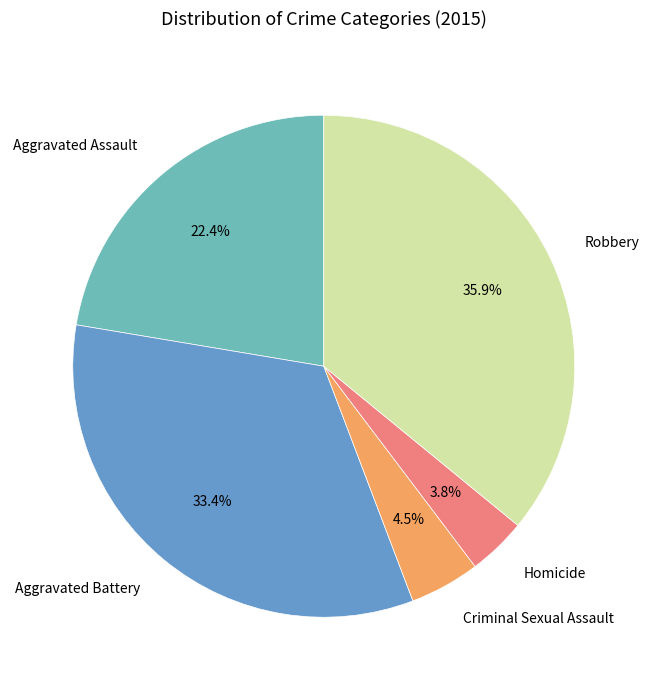

Is it true that Aggravated Assault is 34% of the pie?

False